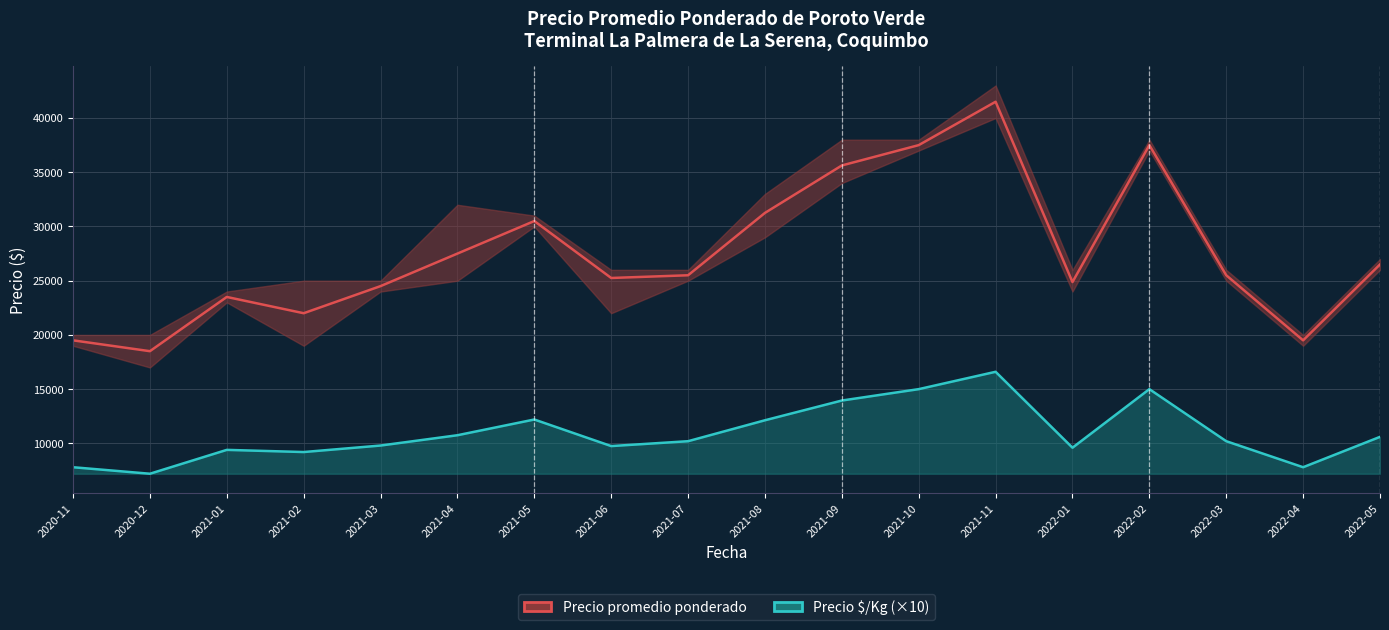

Rank the categories by Precio $/Kg (×10) value from highest to lowest.

2021-11, 2021-10, 2022-02, 2021-09, 2021-05, 2021-08, 2021-04, 2022-05, 2021-07, 2022-03, 2021-03, 2021-06, 2022-01, 2021-01, 2021-02, 2020-11, 2022-04, 2020-12